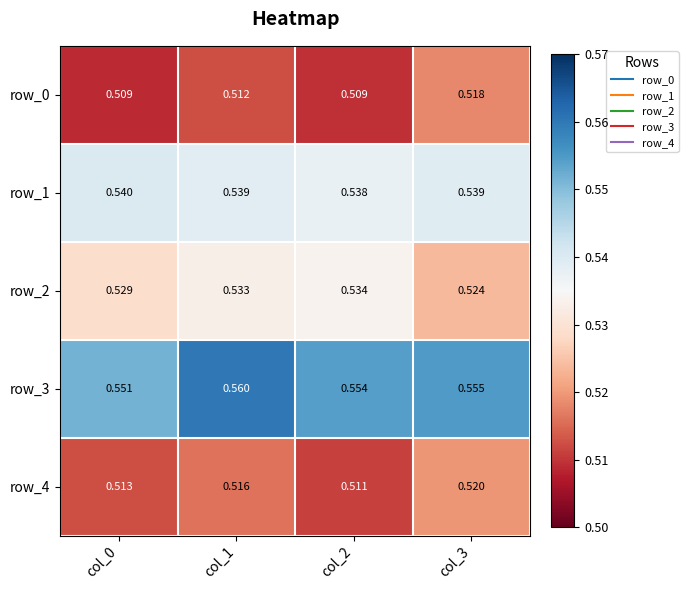

At how many categories does at least one series exceed 0?

4